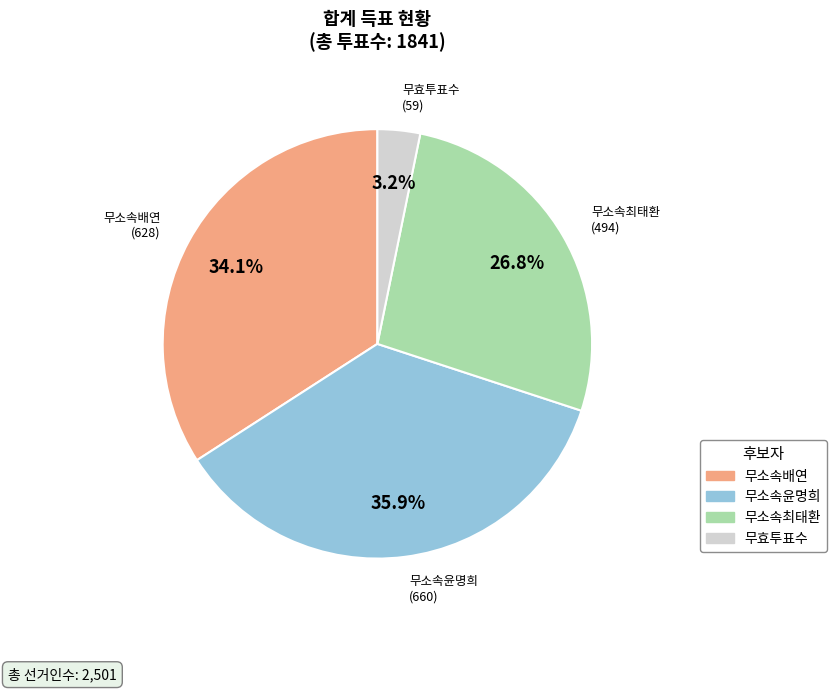

What is the largest slice in the pie chart?

무소속윤명희